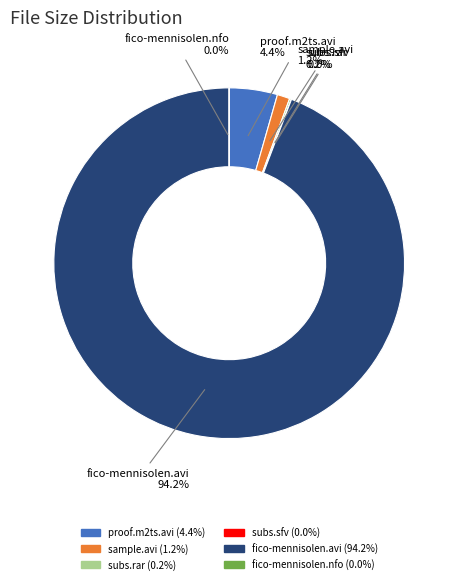

Which slice is the largest?

fico-mennisolen.avi